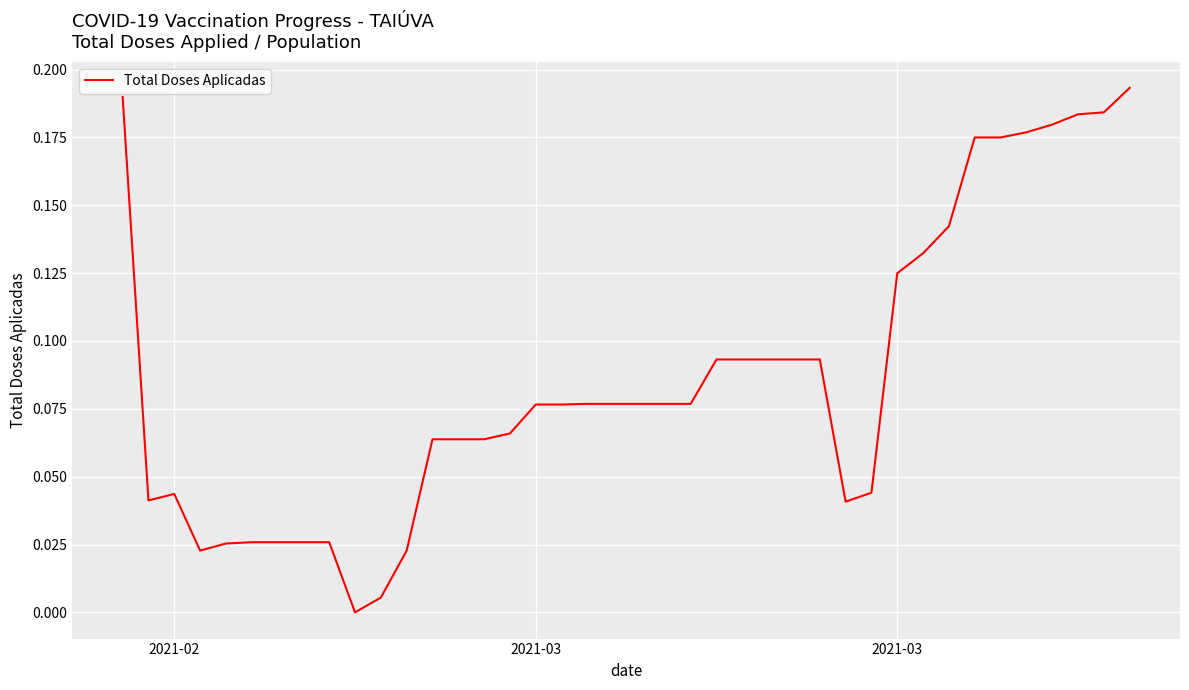

Does the chart have visible grid lines?

Yes